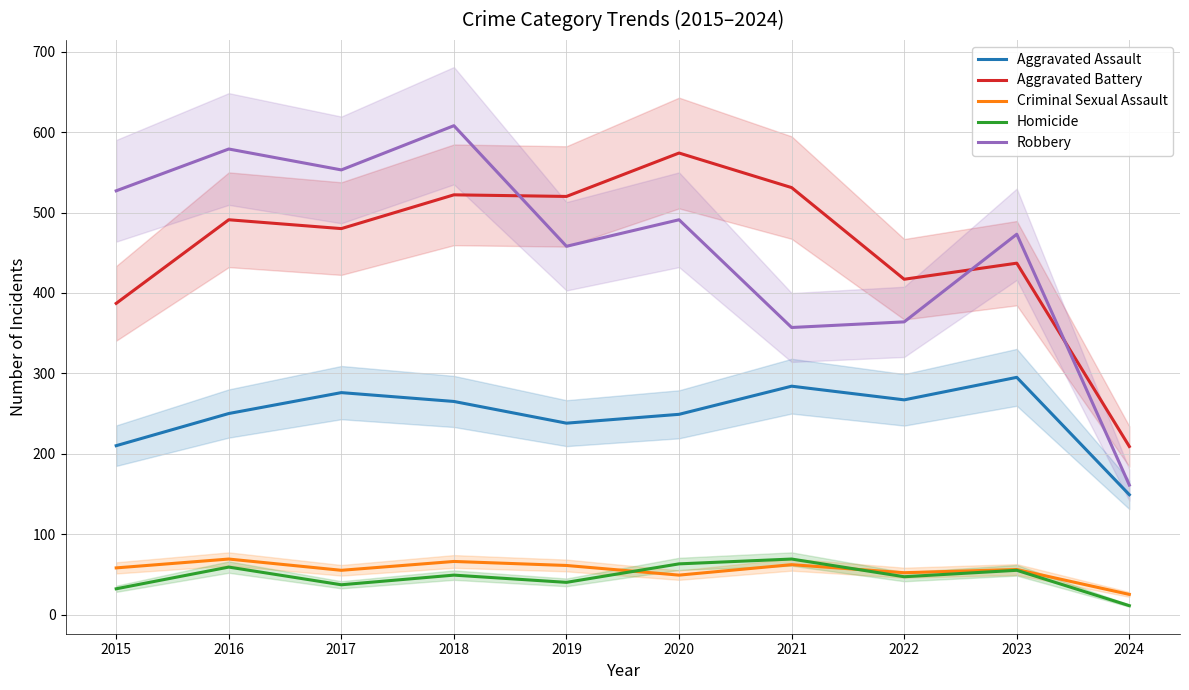

What is the difference between the maximum and second lowest values in the Aggravated Battery series?

187